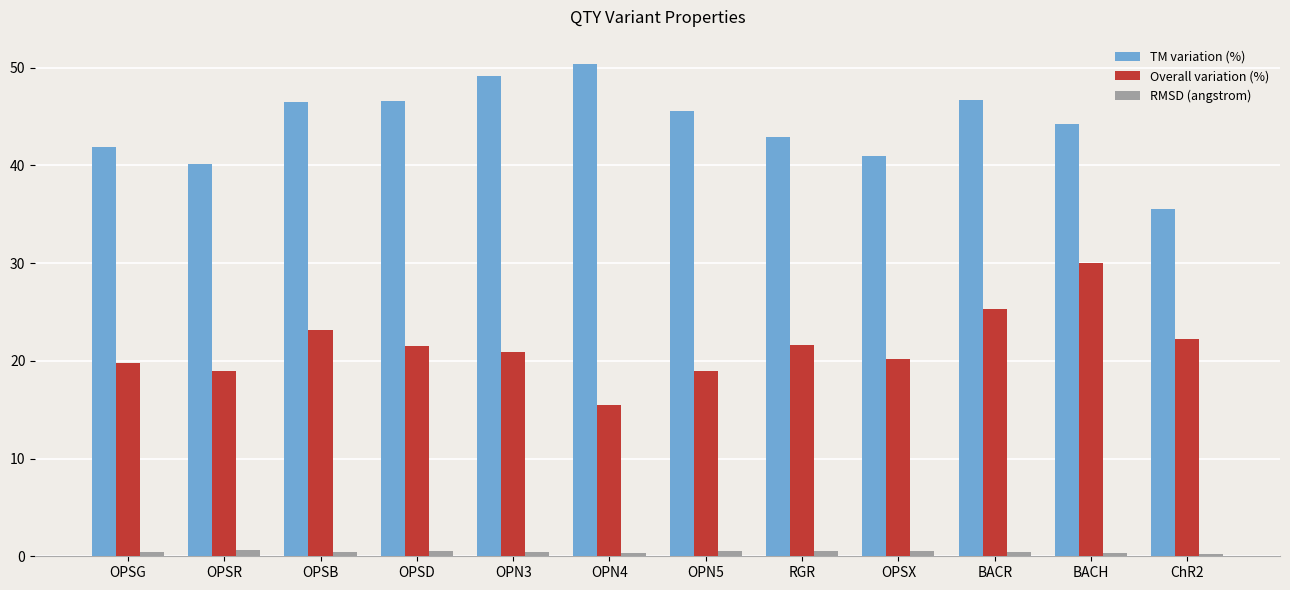

Which category has the highest value across all series?

OPN4